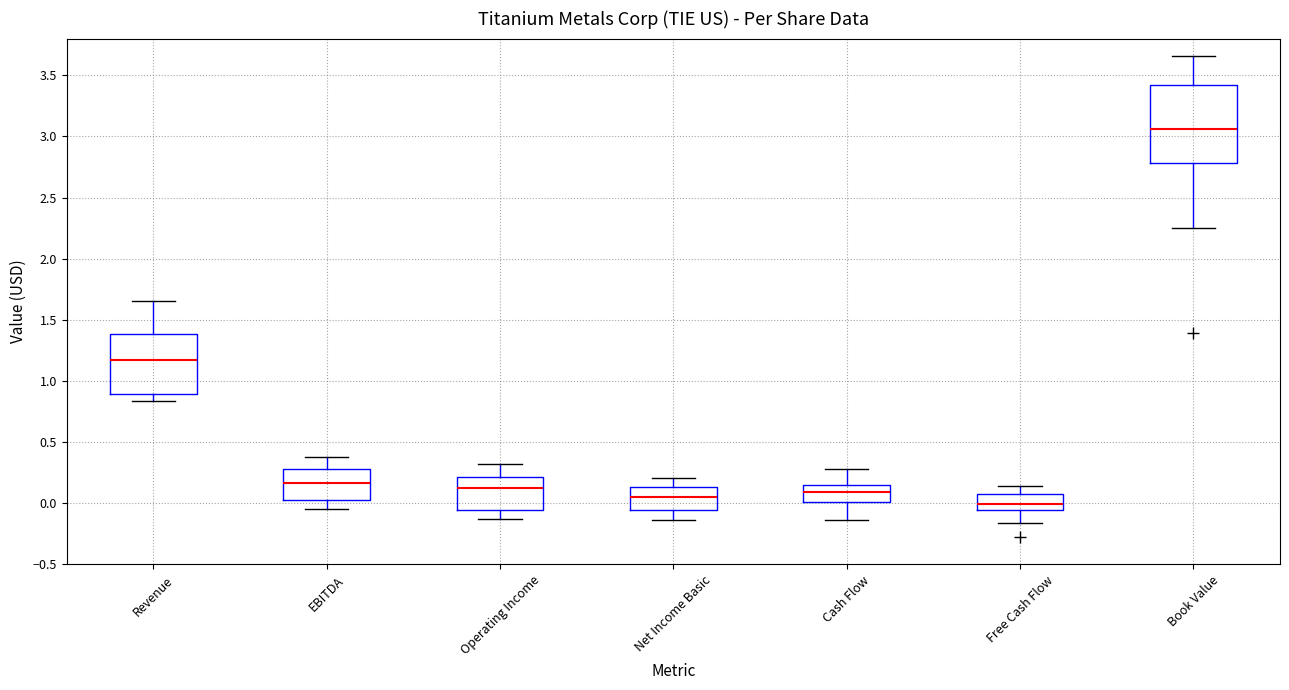

Reading left to right, transcribe this box plot: for each box, give where its median line is, the range the box spans, and where its two whiskers end, as read against the y-axis. The values are not printed on the chart, so give them approximately, as read against the axis.

Revenue: median 1.15, box 0.90 to 1.40, whiskers 0.85 to 1.65
EBITDA: median 0.15, box 0.05 to 0.30, whiskers -0.05 to 0.35
Operating Income: median 0.10, box -0.05 to 0.20, whiskers -0.15 to 0.30
Net Income Basic: median 0.05, box -0.05 to 0.15, whiskers -0.15 to 0.20
Cash Flow: median 0.10, box 0.00 to 0.15, whiskers -0.15 to 0.30
Free Cash Flow: median 0.00, box -0.05 to 0.10, whiskers -0.15 to 0.15
Book Value: median 3.05, box 2.80 to 3.40, whiskers 2.25 to 3.65